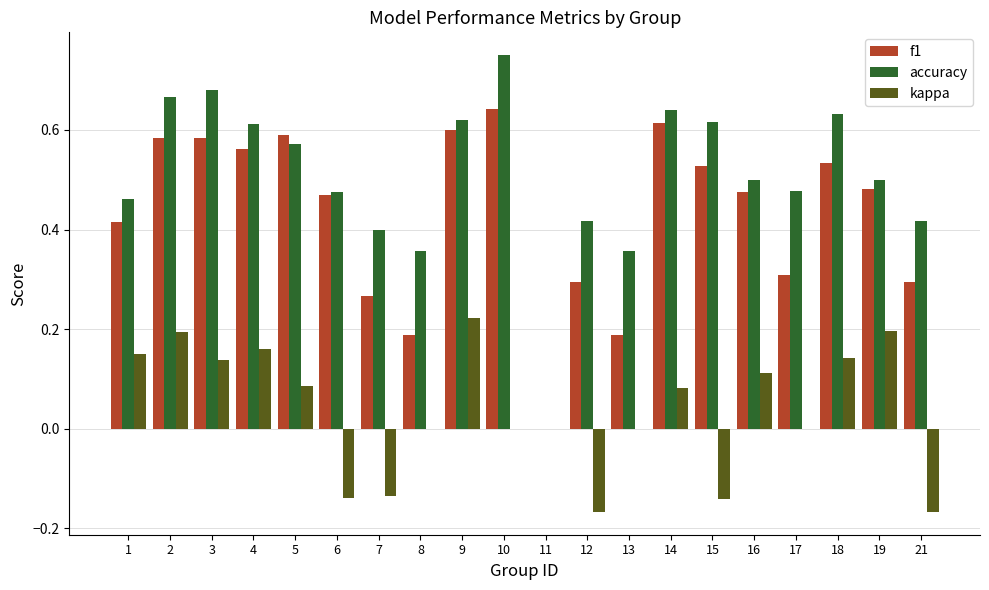

At which category does the chart reach its peak across all series?

10